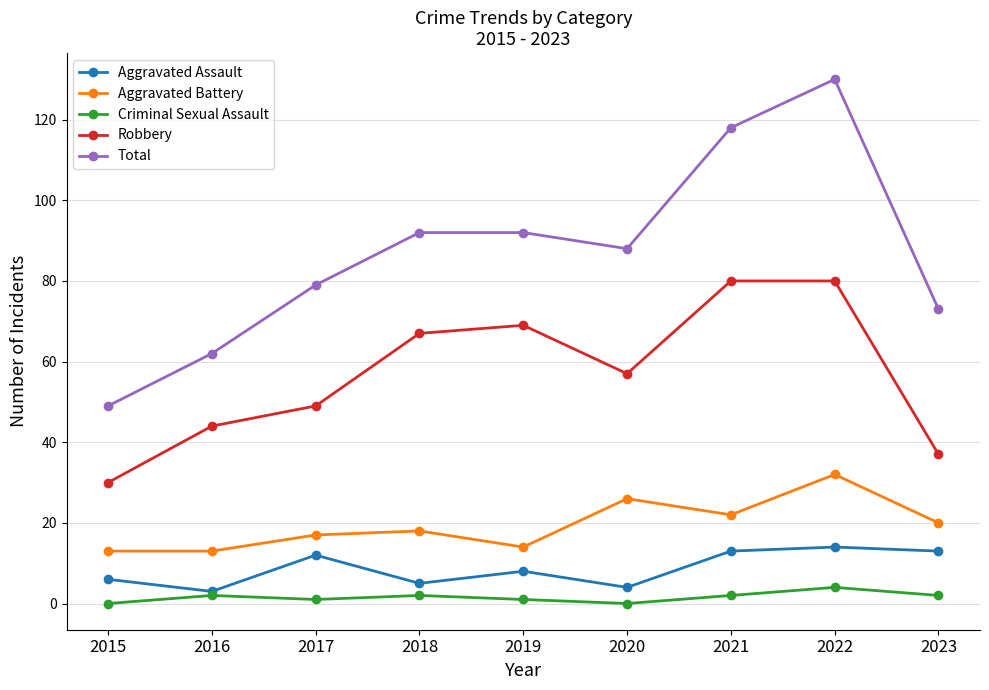

What is the total value across all series at 2018?

184